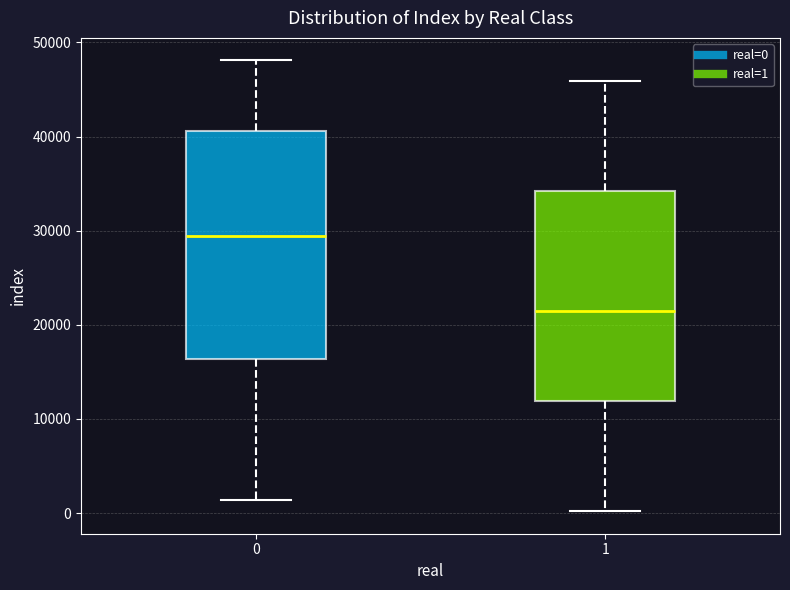

Reading left to right, read every box against the y-axis: the position of its median line, the range the box covers, and the ends of its whiskers. The values are not printed on the chart, so give them approximately, as read against the axis.

0: median 29000, box 16000 to 41000, whiskers 1000 to 48000
1: median 21000, box 12000 to 34000, whiskers 0 to 46000